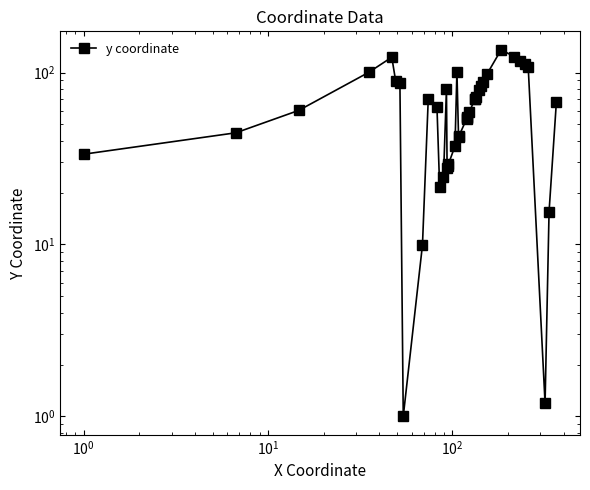

Is this an area chart (filled region under the line)?

No